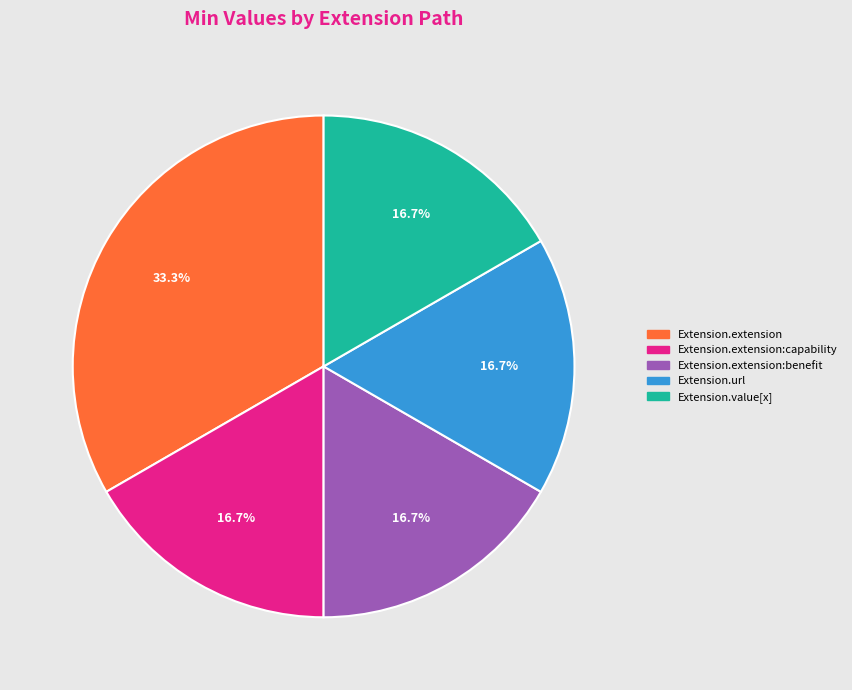

To the nearest percent, what is the average slice percentage?

20%